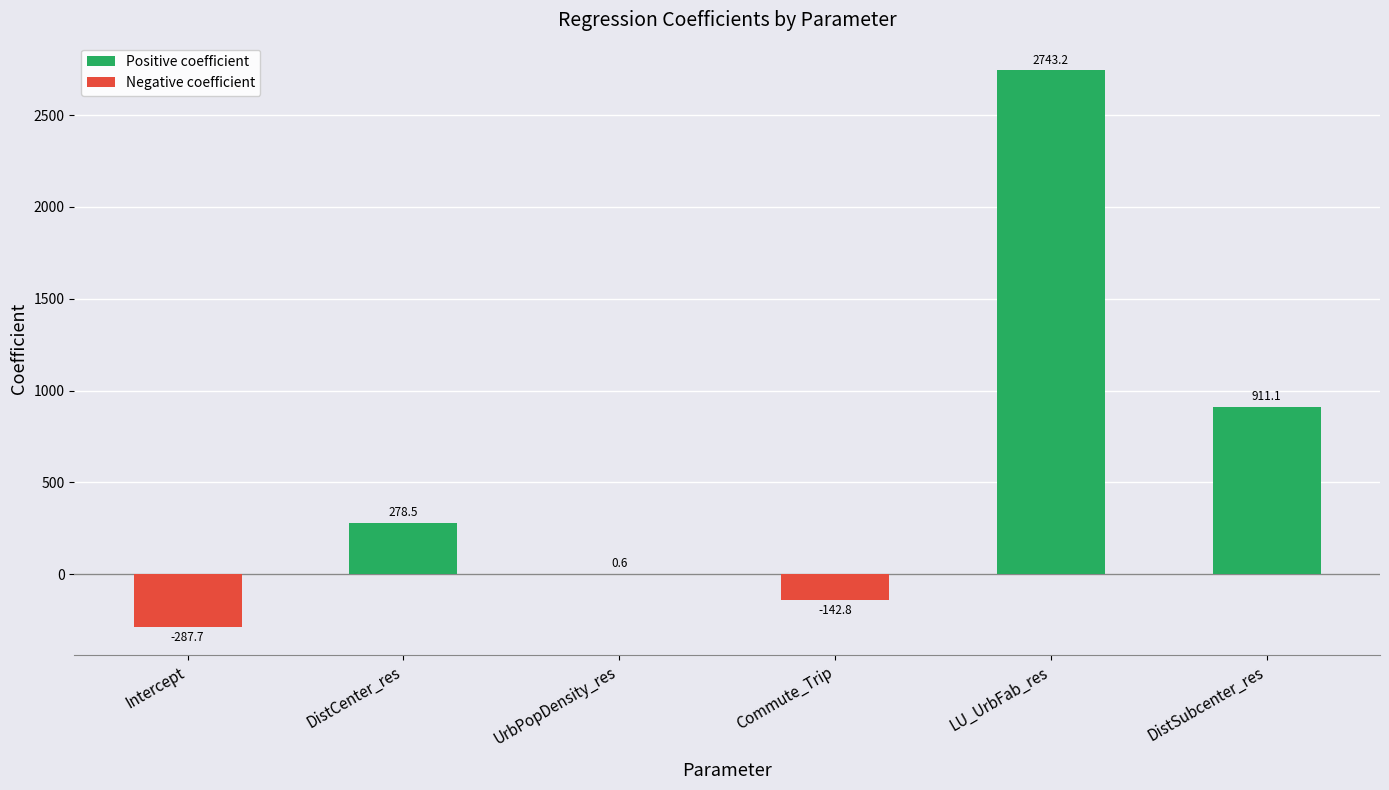

How many distinct data groups are displayed?

1